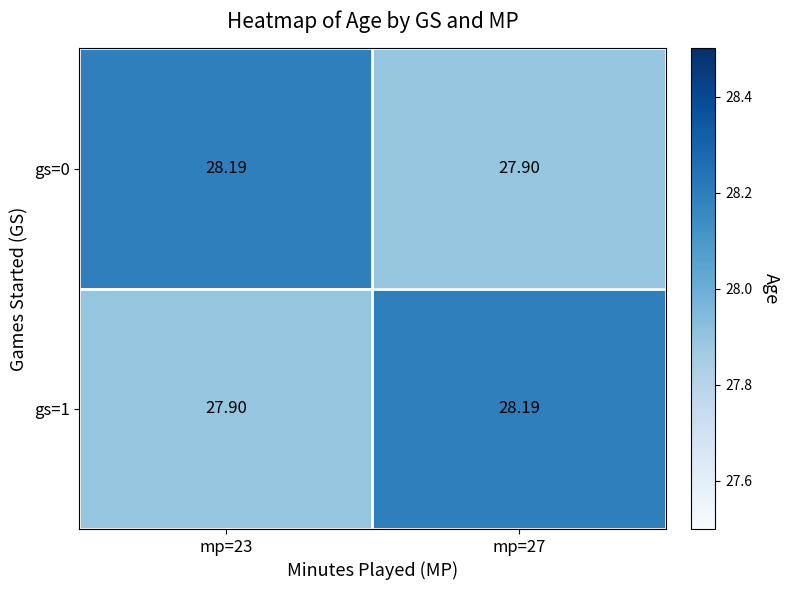

What is the difference between the highest and lowest values at mp=23?

0.3